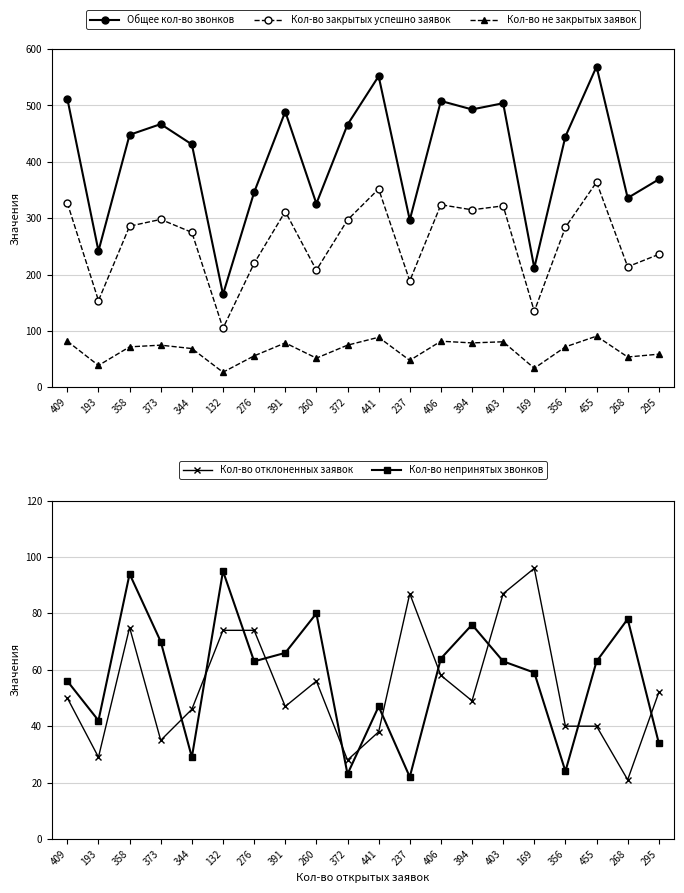

The Кол-во закрытых успешно заявок series shows 275 at 344. True or false?

True